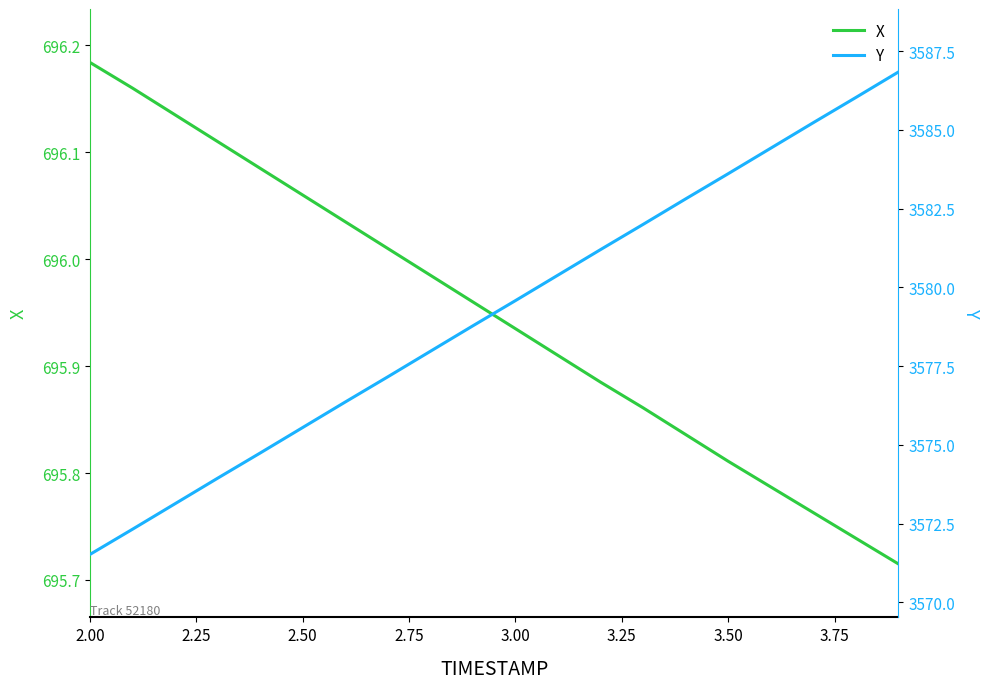

How many data points does each series have?

20